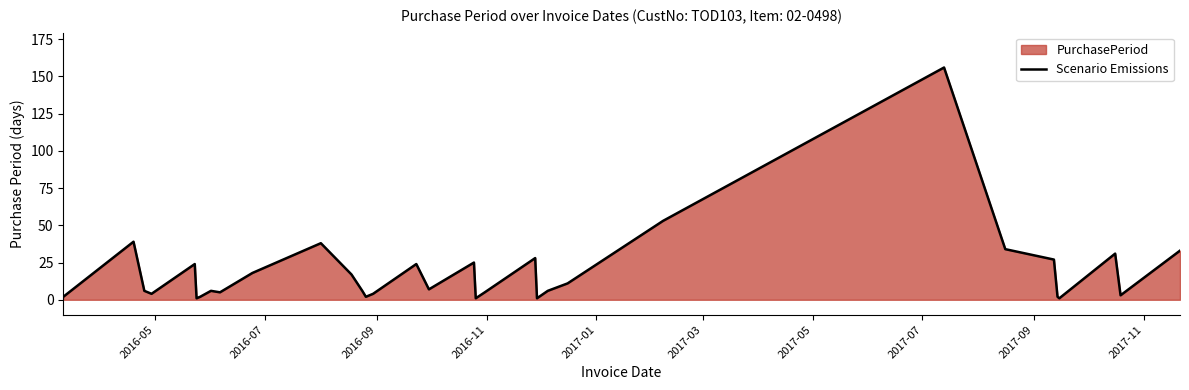

How many data points are less than 6?

13